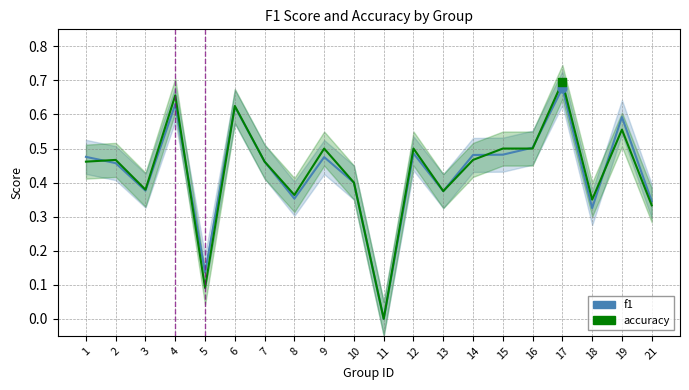

What are all the series names shown in the legend?

f1, accuracy